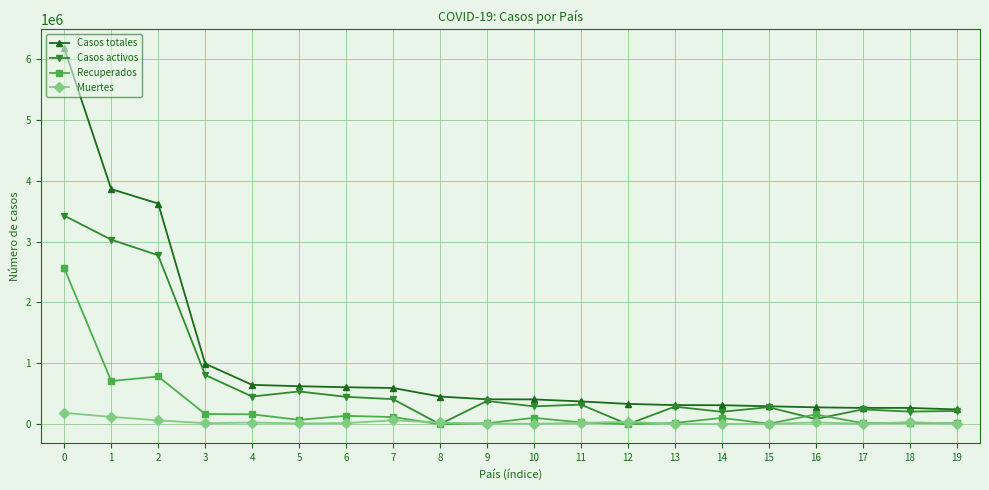

What is the maximum value for Muertes?

187227